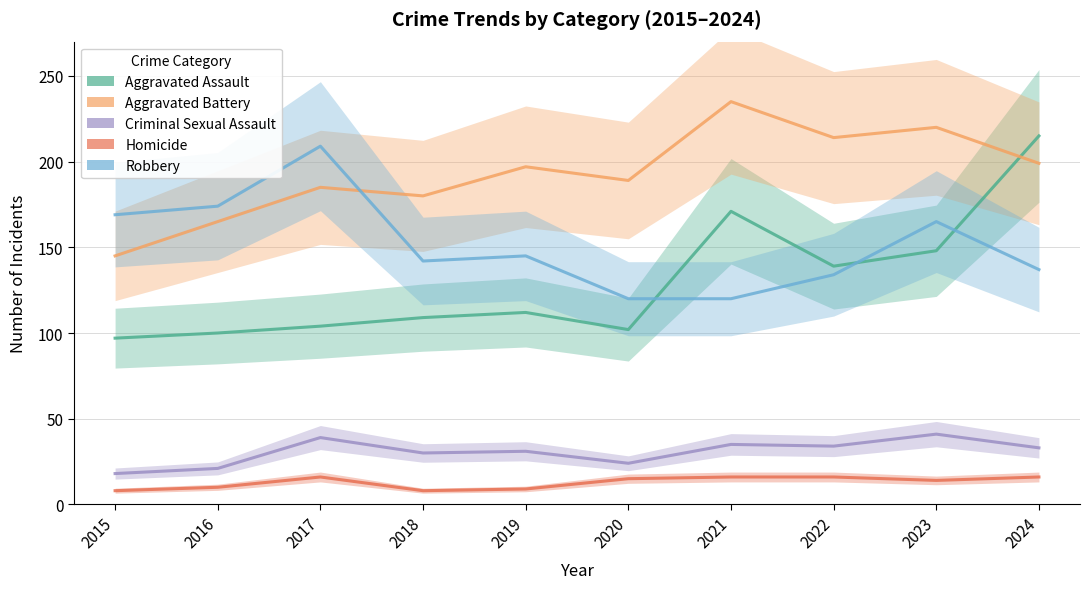

What is the highest value of the Homicide series?

16